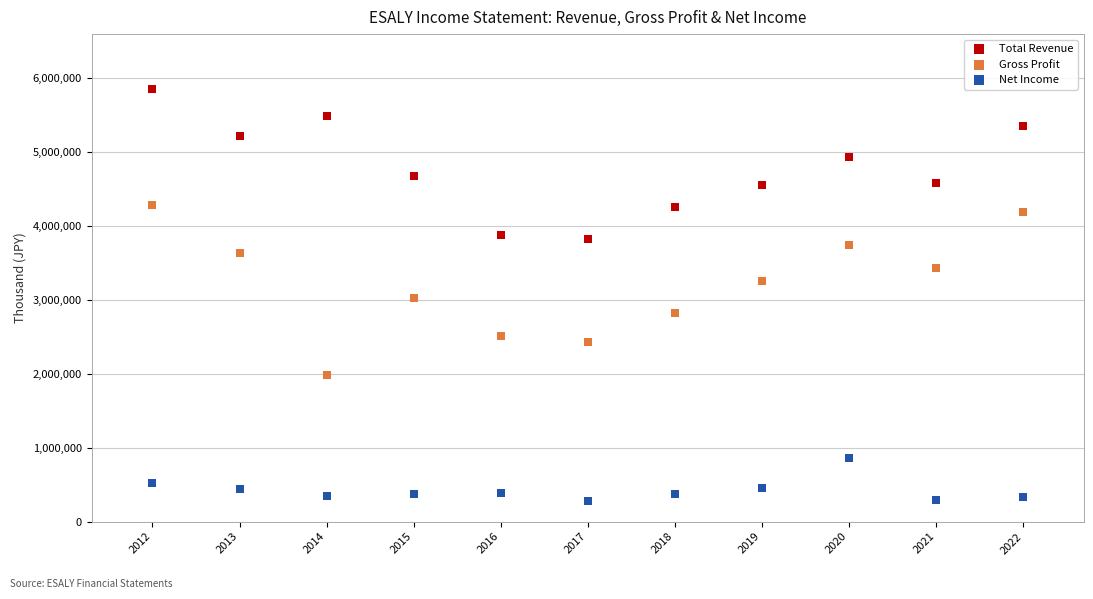

Across all data points, what is the range of Y values (max minus min)?

5578700